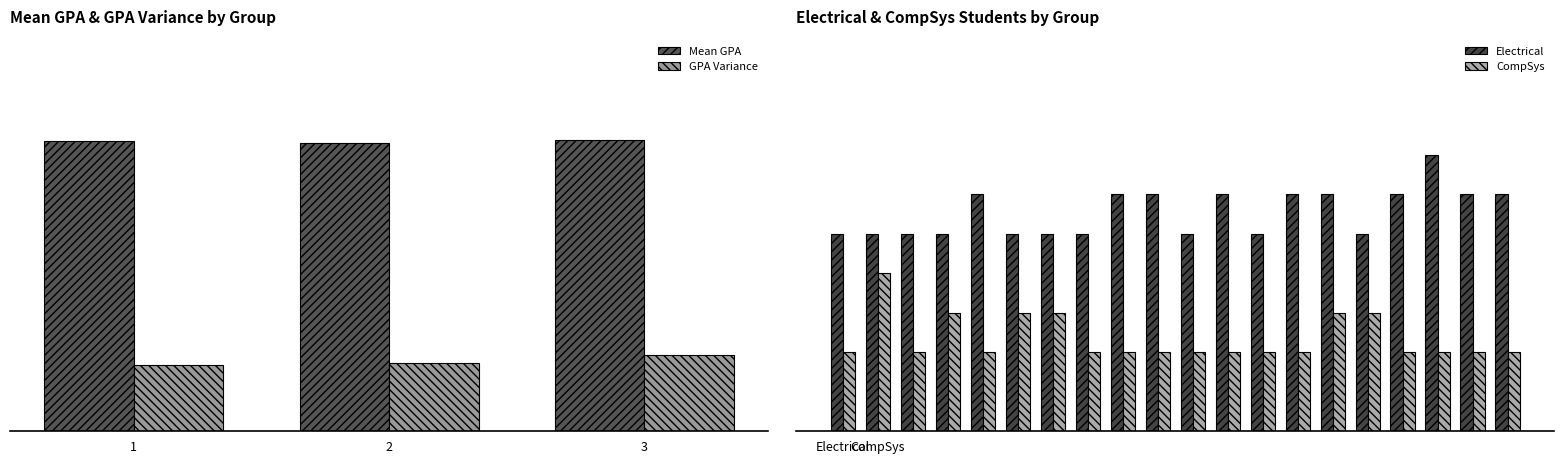

At 16, list the series in order from smallest to largest.

CompSys, Electrical